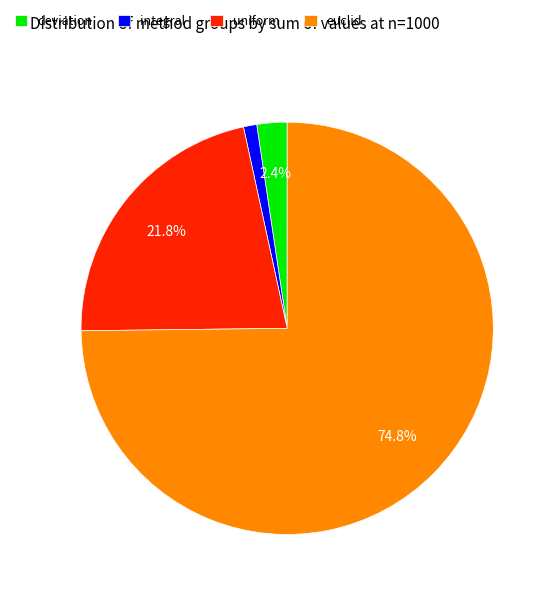

Rank the categories by value from lowest to highest.

integral, deviation, uniform, euclid